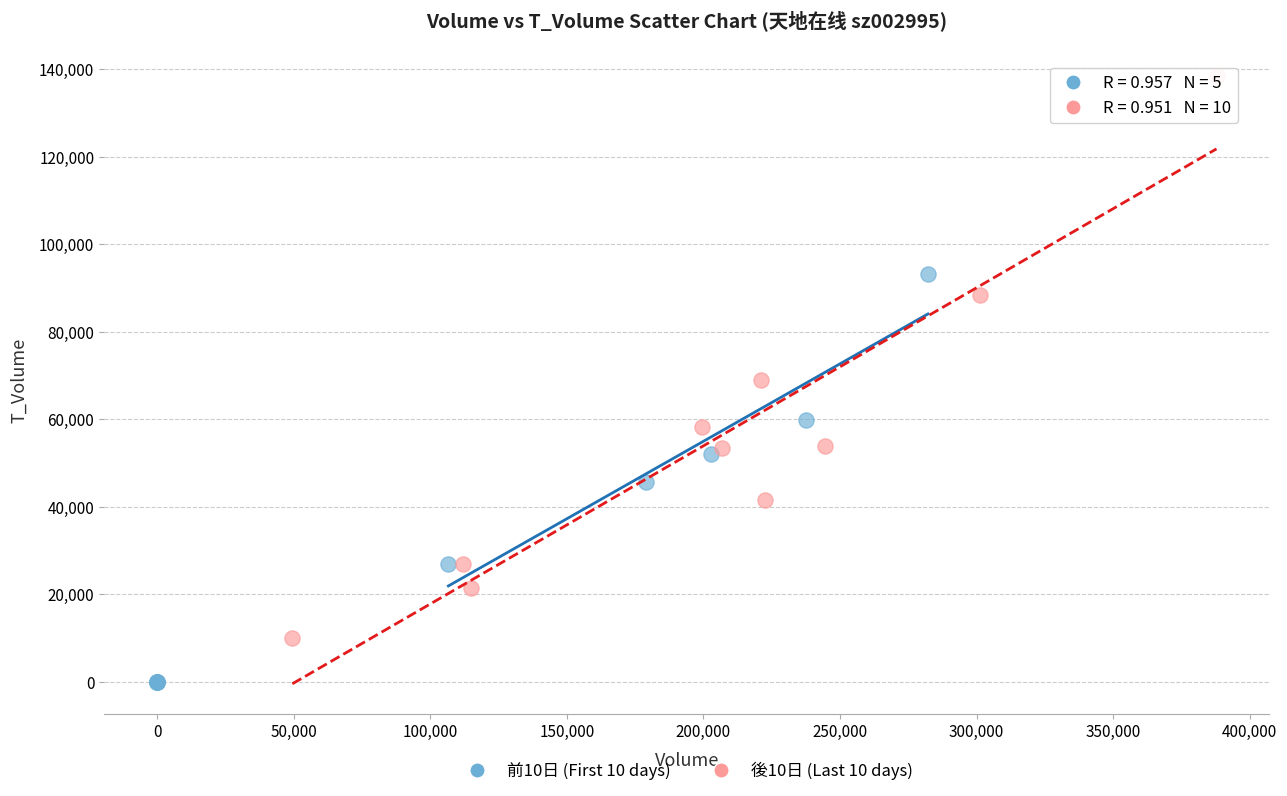

Which series contains the lowest Y value?

前10日 (First 10 days)